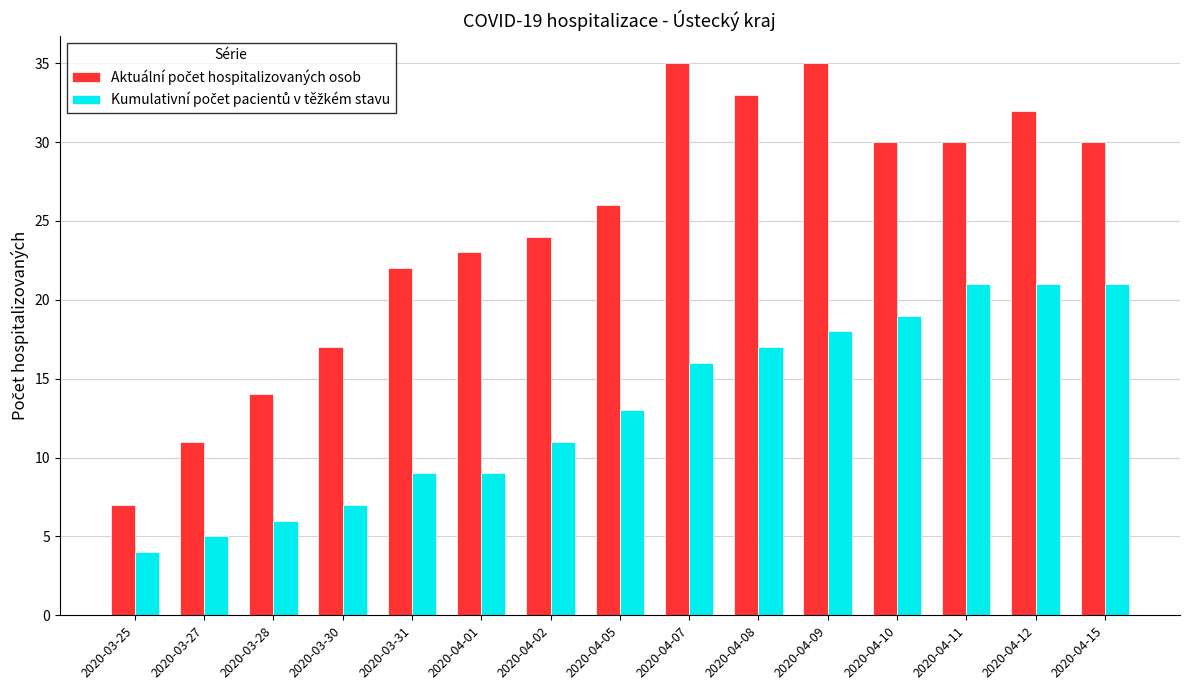

Which category has the lowest value across all series?

2020-03-25